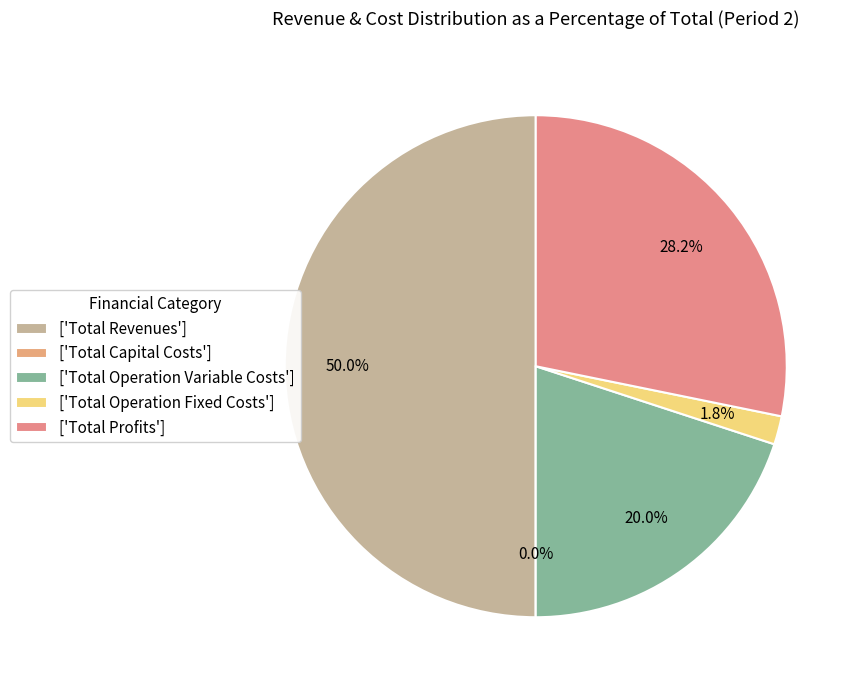

How many slices are in this pie chart?

5